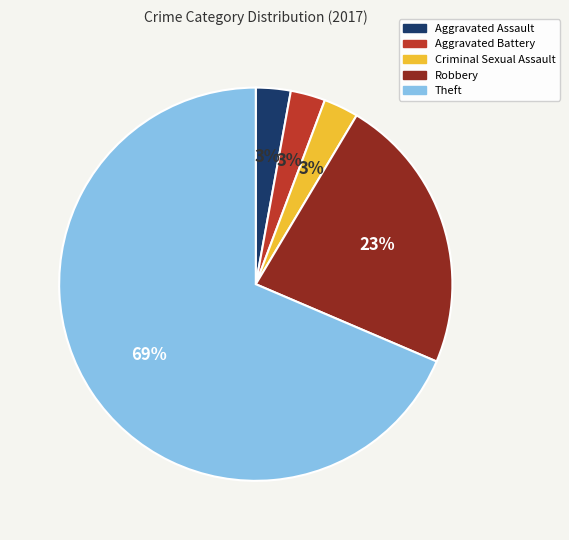

Is there a majority slice in this chart?

Yes